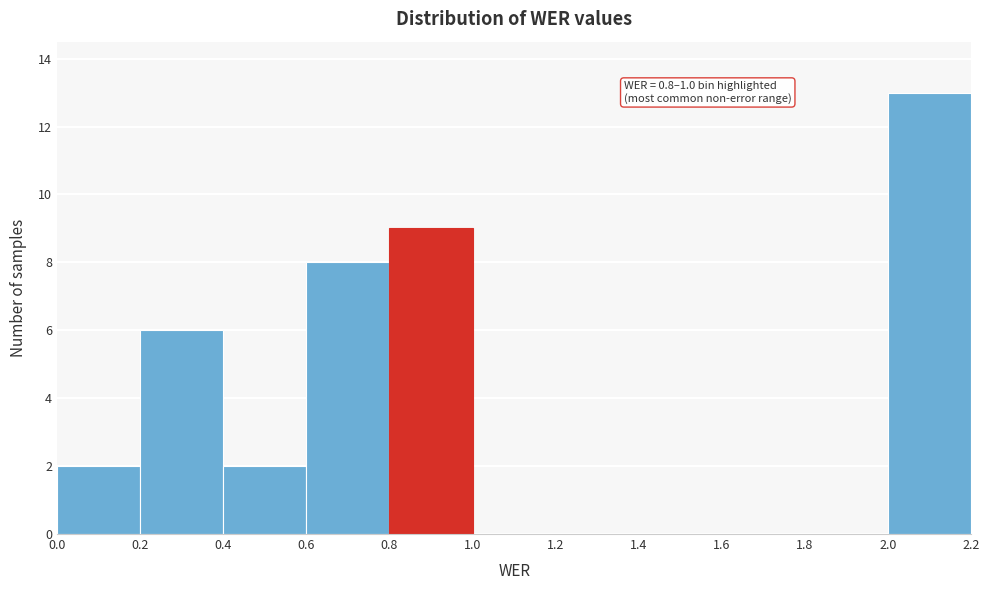

Which range on the x-axis has the tallest bar?

2.0 to 2.2